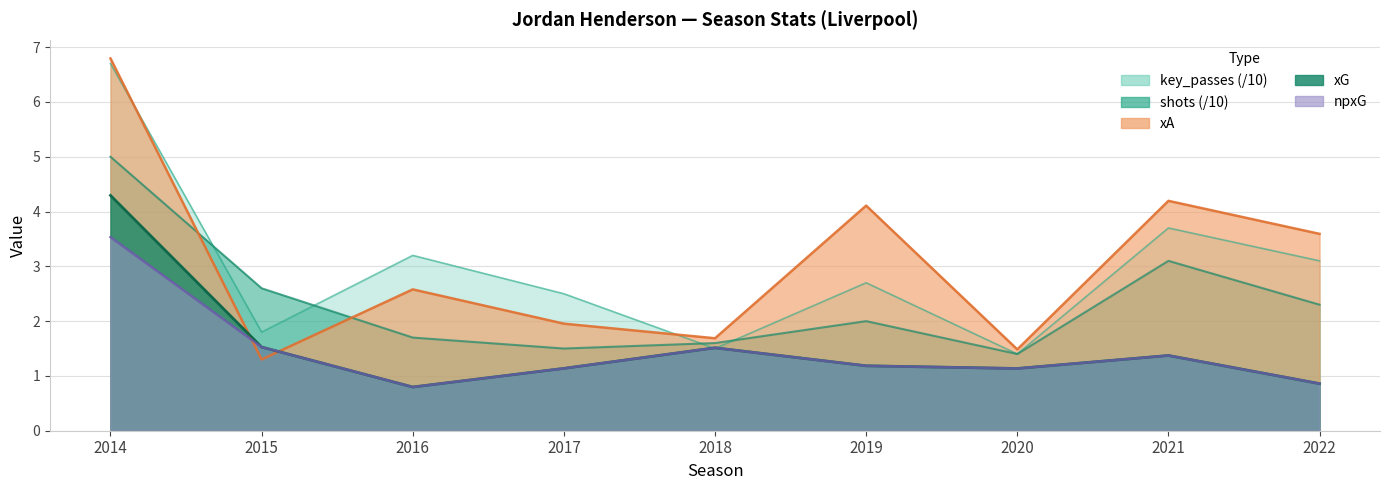

What is the difference between the highest and lowest values at 2018?

0.2